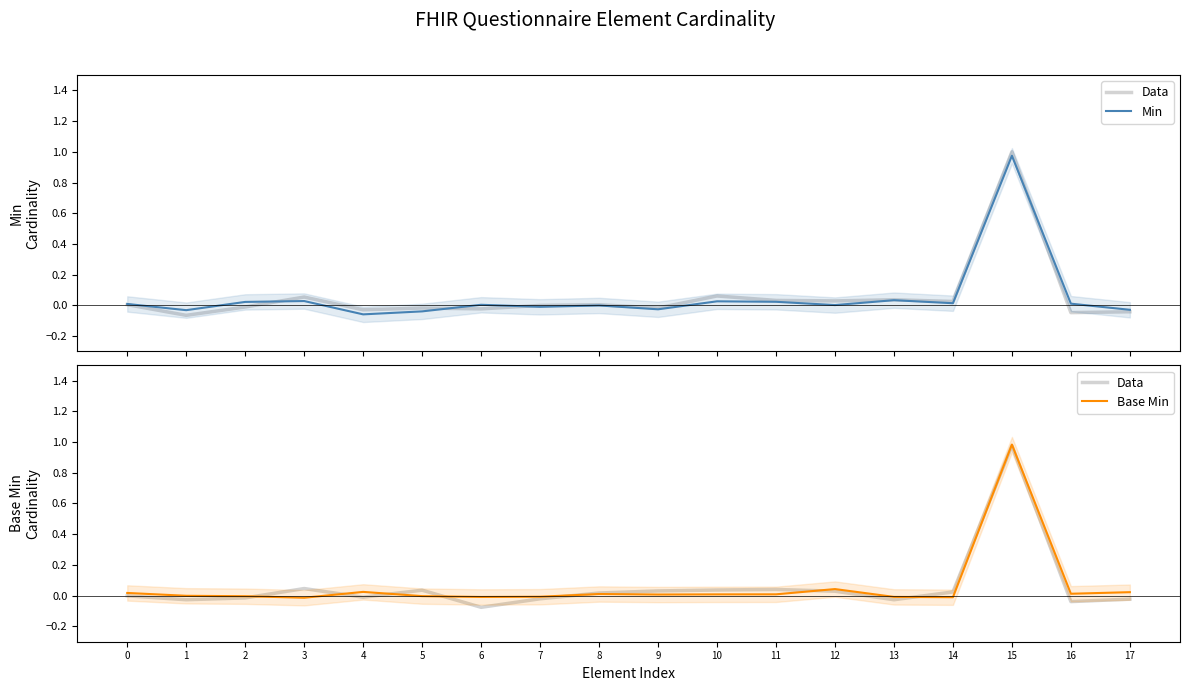

What is the spread (max minus min) of values at 17?

0.1